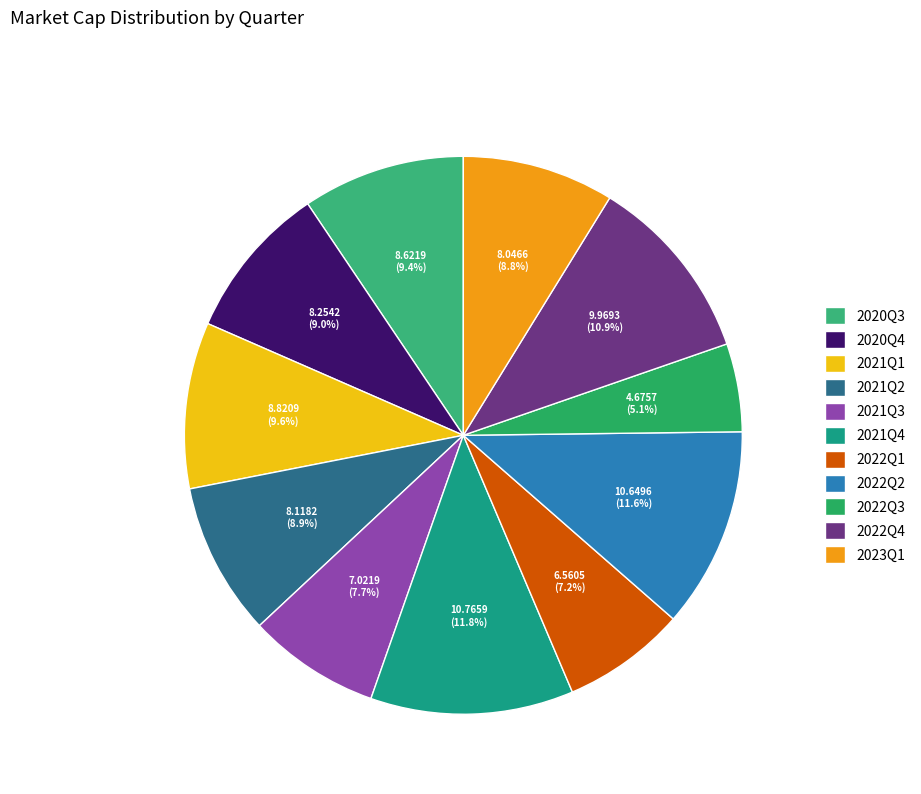

To the nearest percent, what is the difference between the 2021Q1 and 2023Q1 slice percentages?

1%